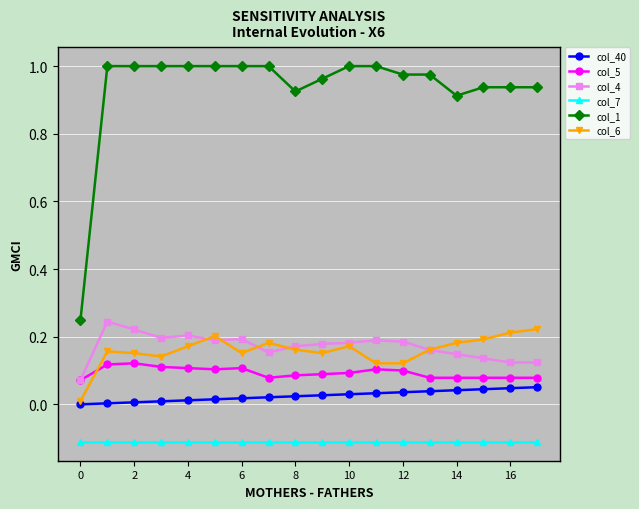

Which series has the largest range (max minus min)?

col_1